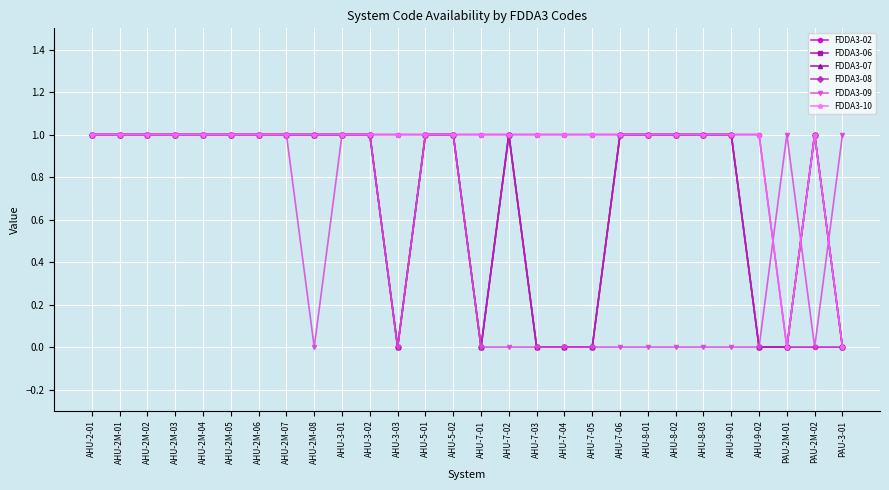

Does the chart have visible grid lines?

Yes